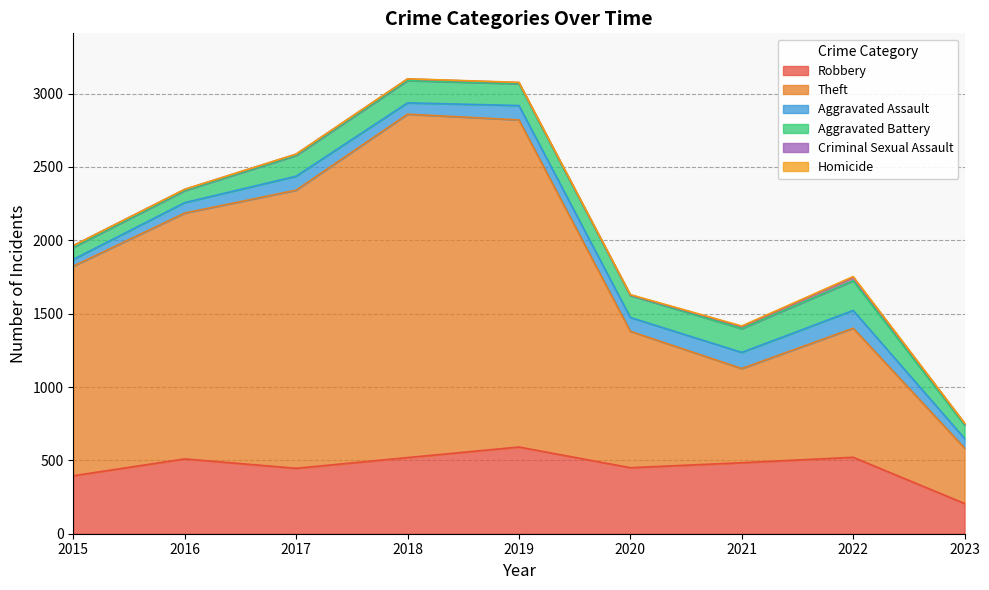

True or false: Robbery and Aggravated Battery cross at least once.

False